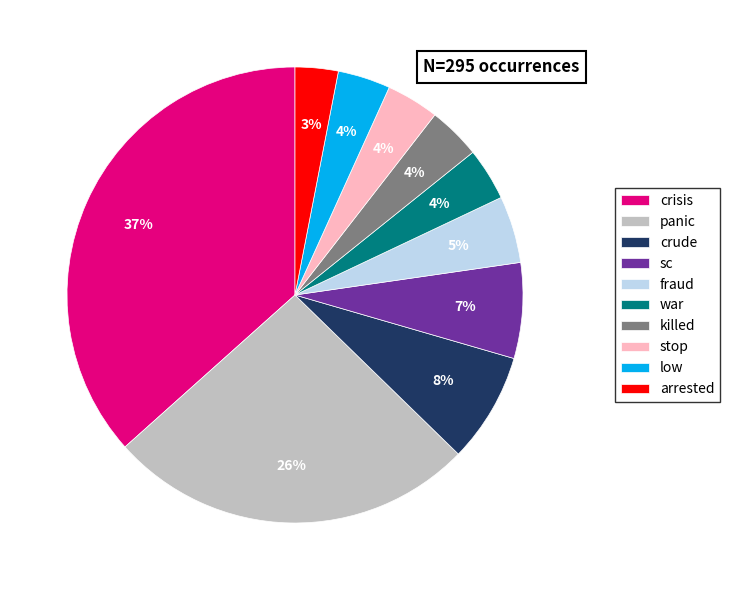

To the nearest percent, what portion does fraud represent?

5%